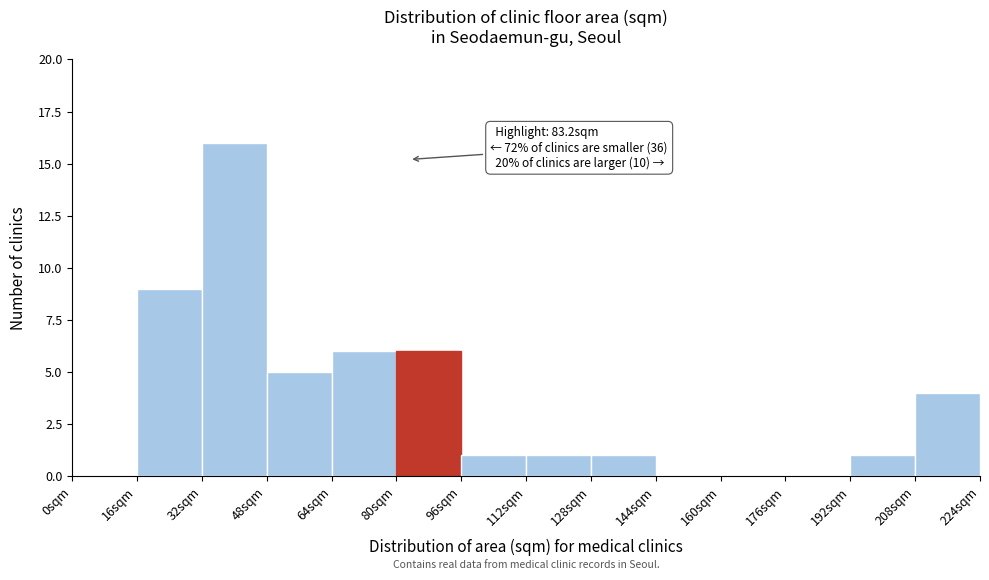

Over which range of the x-axis is the bar tallest?

32 to 48